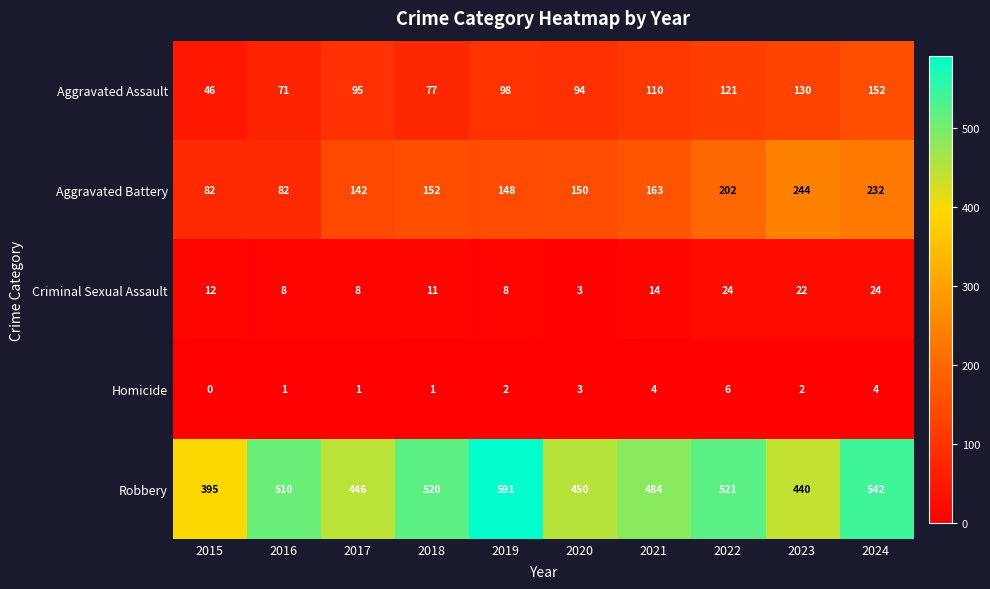

Which series has the widest spread of values?

Robbery